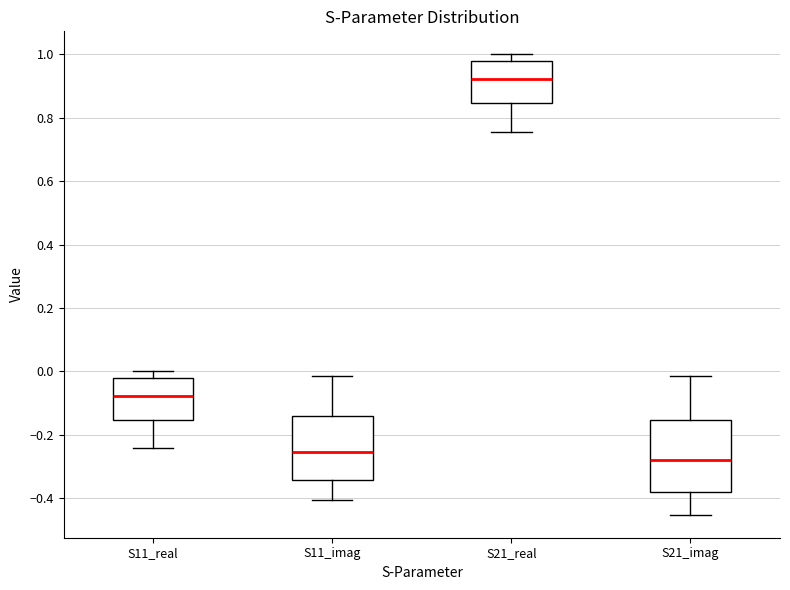

Reading left to right, transcribe this box plot: for each box, give where its median line is, the range the box spans, and where its two whiskers end, as read against the y-axis. The values are not printed on the chart, so give them approximately, as read against the axis.

S11_real: median -0.08, box -0.16 to -0.02, whiskers -0.24 to 0.00
S11_imag: median -0.26, box -0.34 to -0.14, whiskers -0.40 to -0.02
S21_real: median 0.92, box 0.84 to 0.98, whiskers 0.76 to 1.00
S21_imag: median -0.28, box -0.38 to -0.16, whiskers -0.46 to -0.02